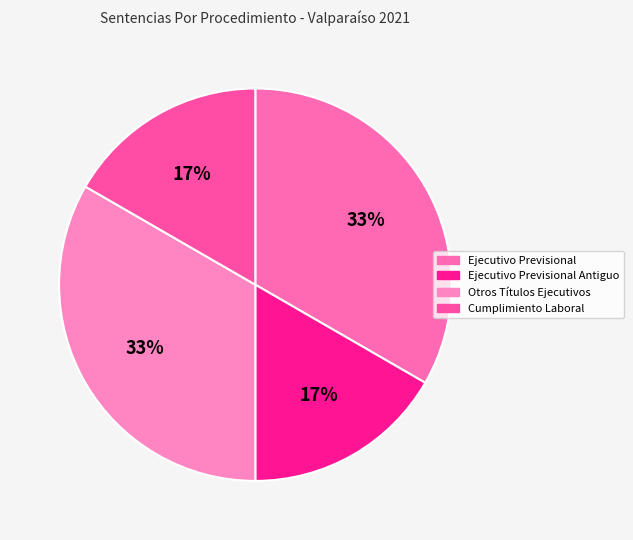

Which slice is the largest?

Ejecutivo Previsional